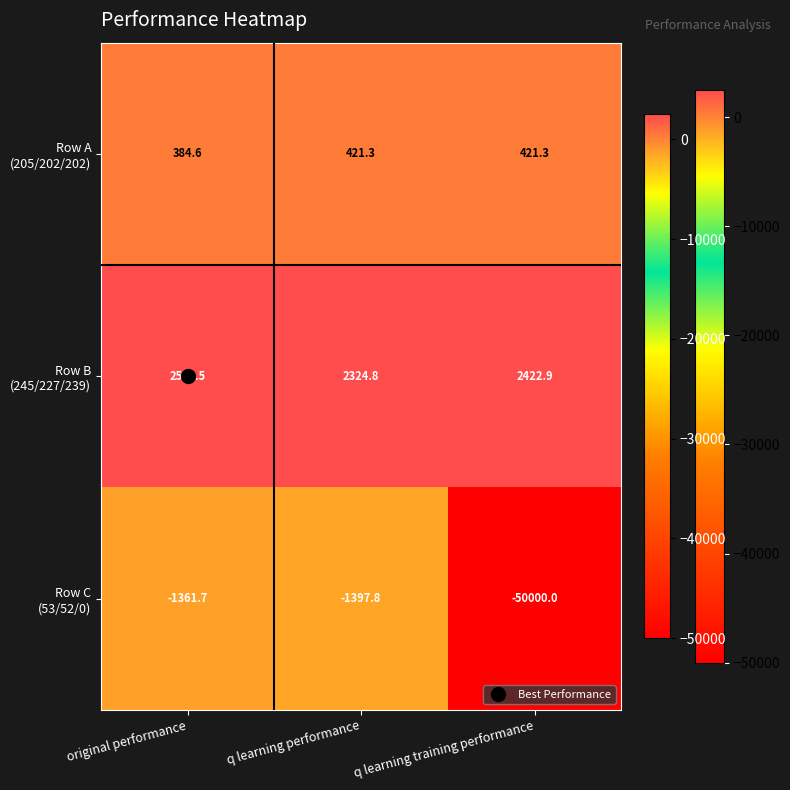

What is the total value across all series at q learning performance?

1348.3